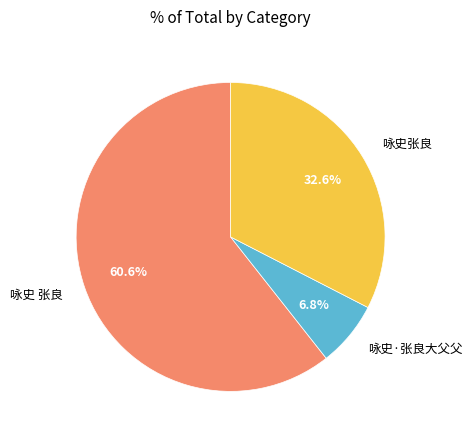

Rank the categories by value from lowest to highest.

咏史·张良大父父, 咏史张良, 咏史 张良